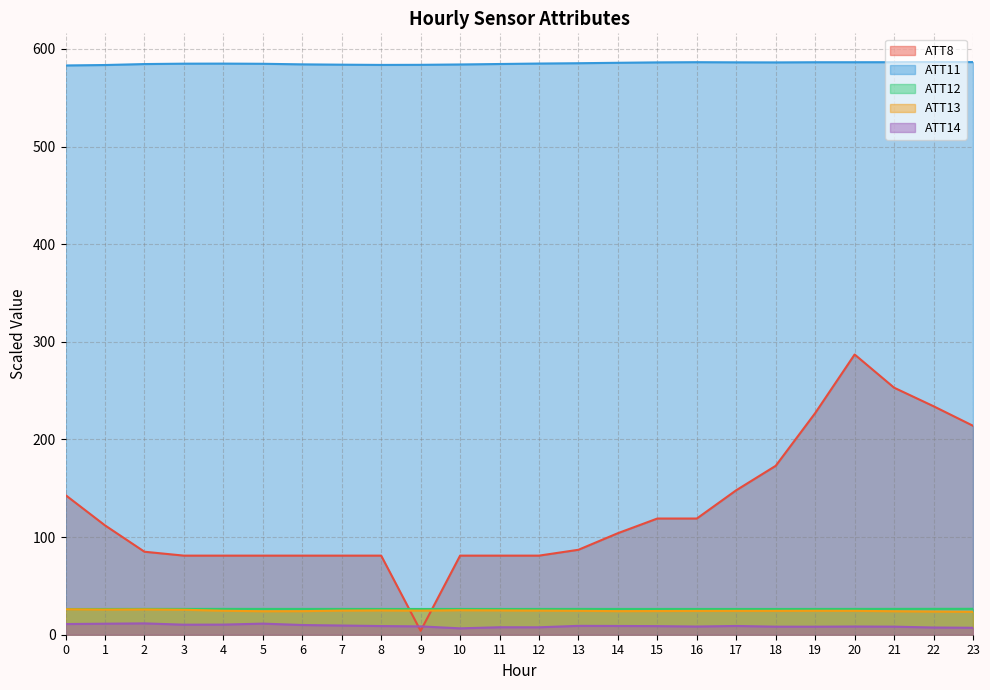

What is the value of the ATT11 point at the 4th from the left?

584.8